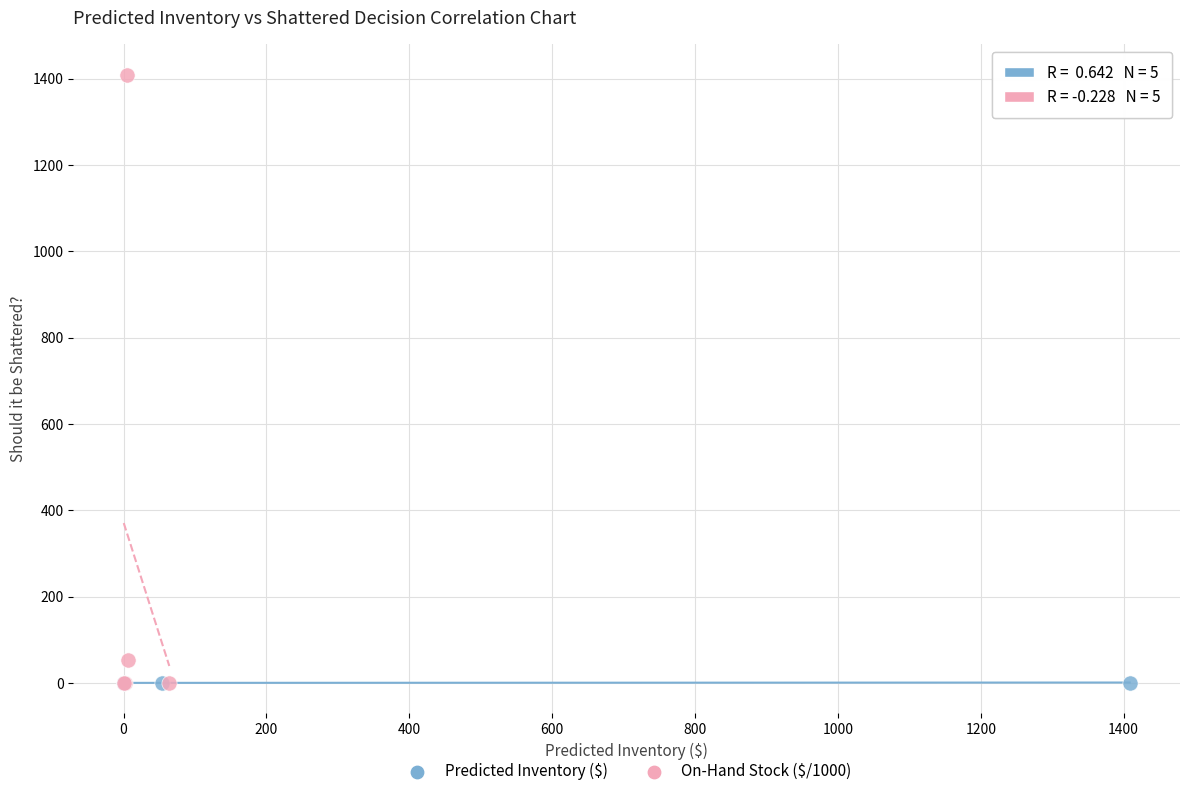

Which series has the largest Y range (max minus min)?

On-Hand Stock ($/1000)